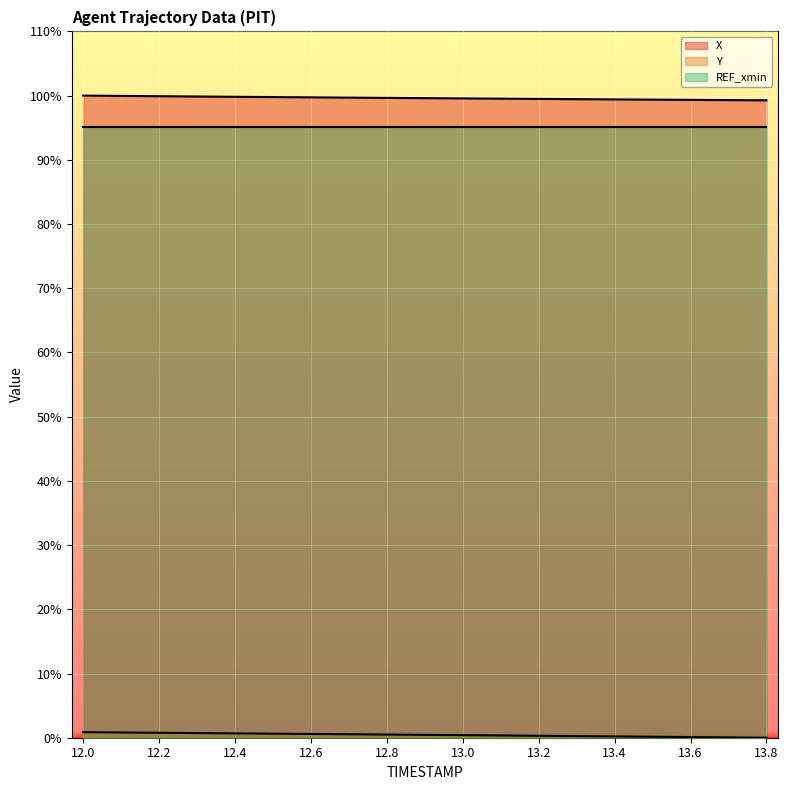

At which label does X reach its peak?

12.0